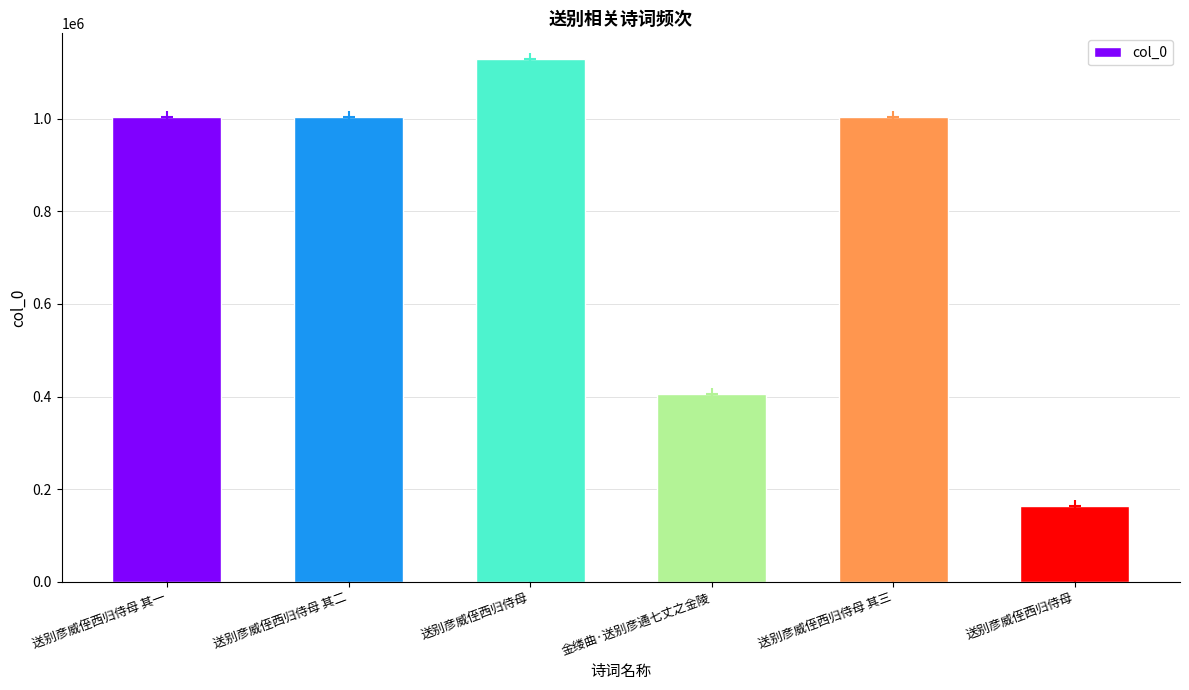

What is the sum of the values at 送别彦威侄西归侍母 and 送别彦威侄西归侍母 其二?

2131839